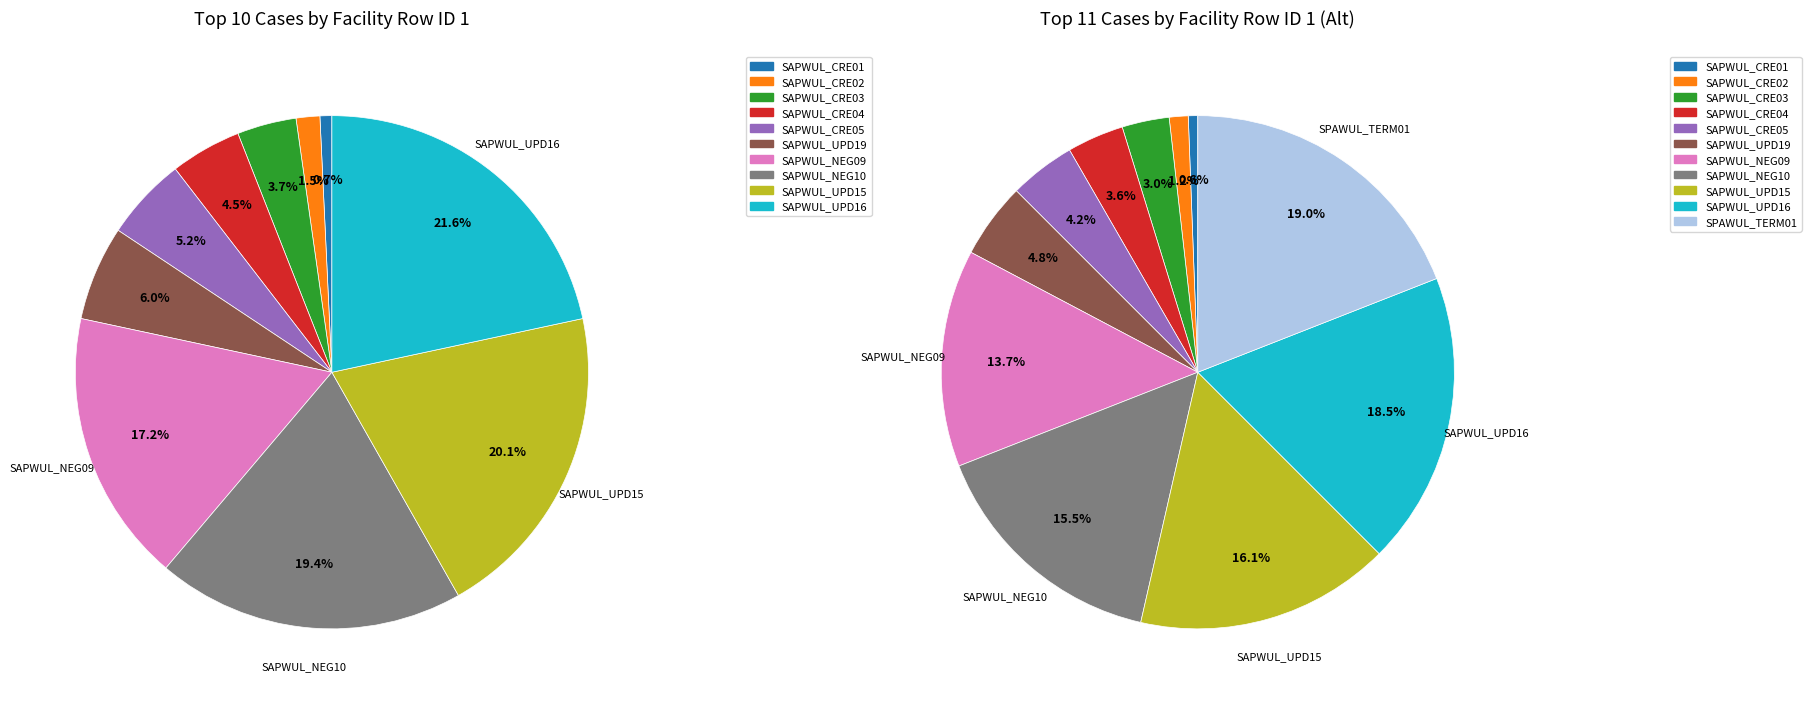

Is there any slice that represents more than half of the pie?

No